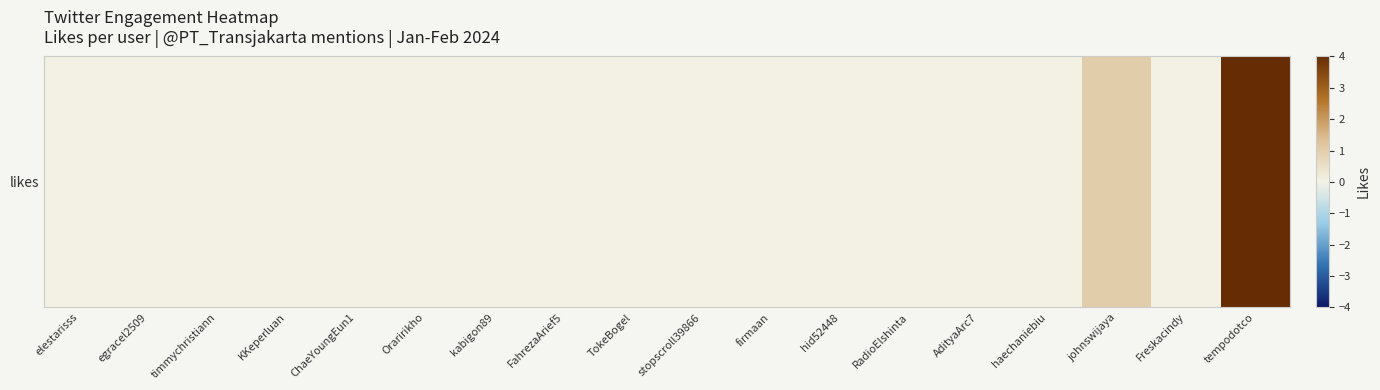

Which has a higher value, kabigon89 or FahrezaArief5?

kabigon89